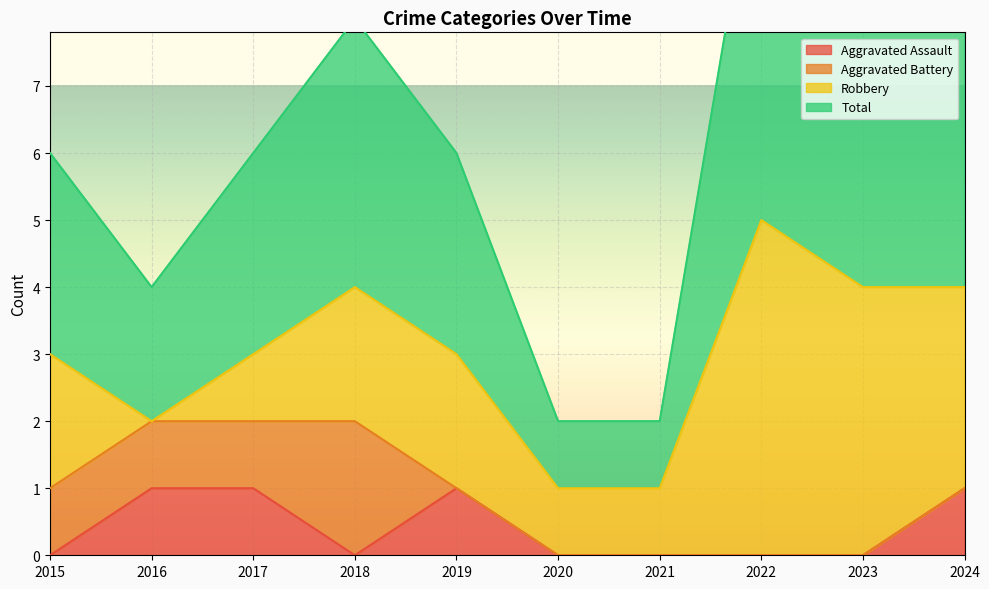

The value of Aggravated Assault at 2017 is 0. True or false?

False